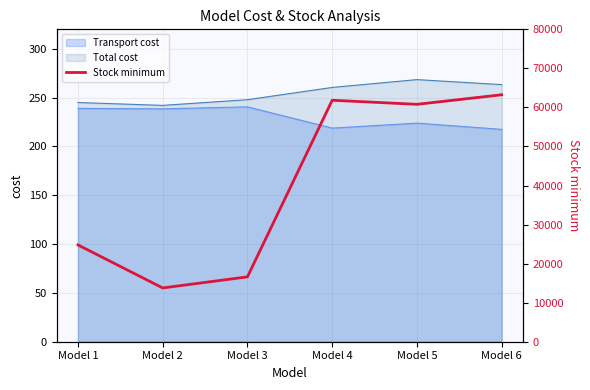

The value of Total cost at Model 3 is 106.7. True or false?

False